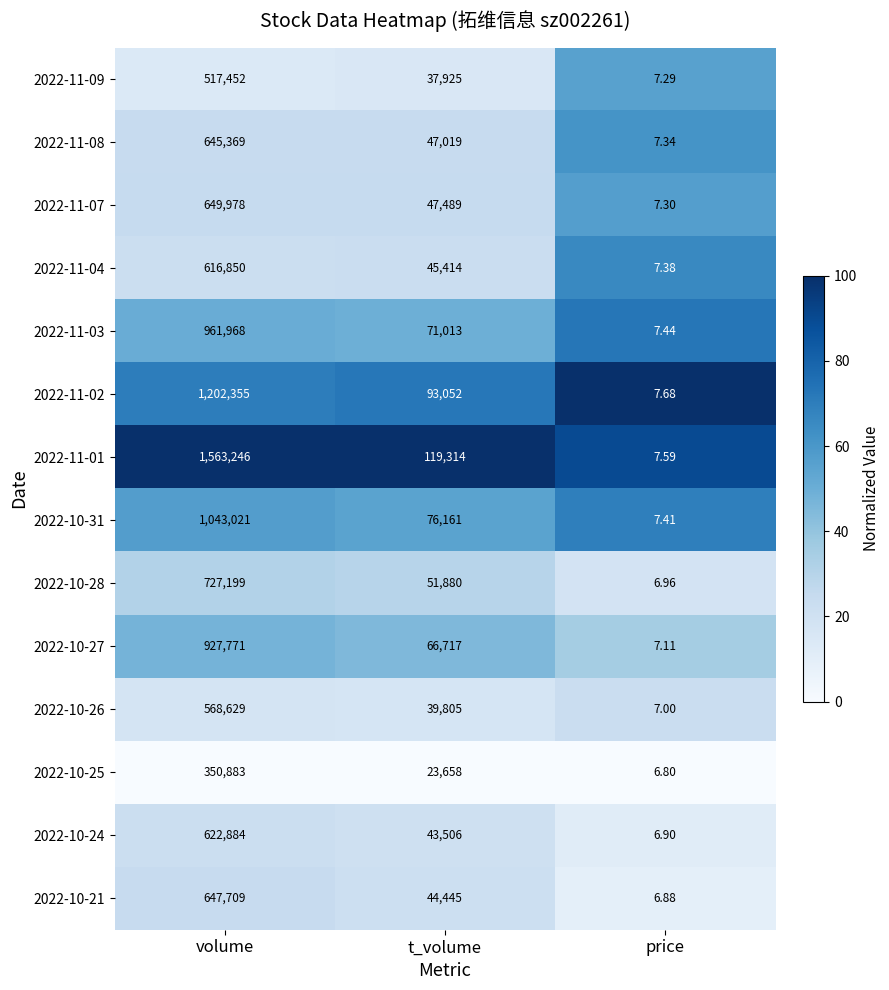

How many series are shown in this chart?

14